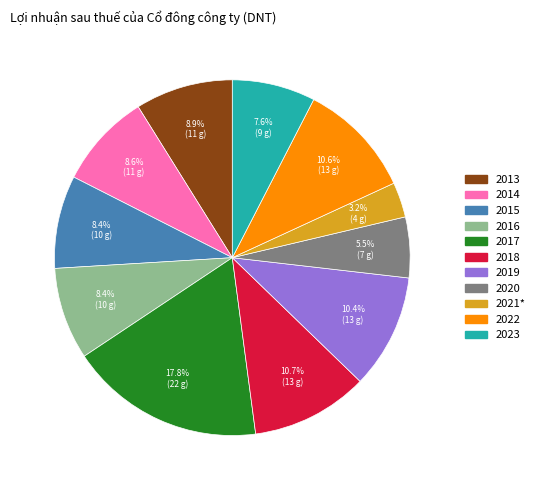

How many segments does this pie chart have?

11